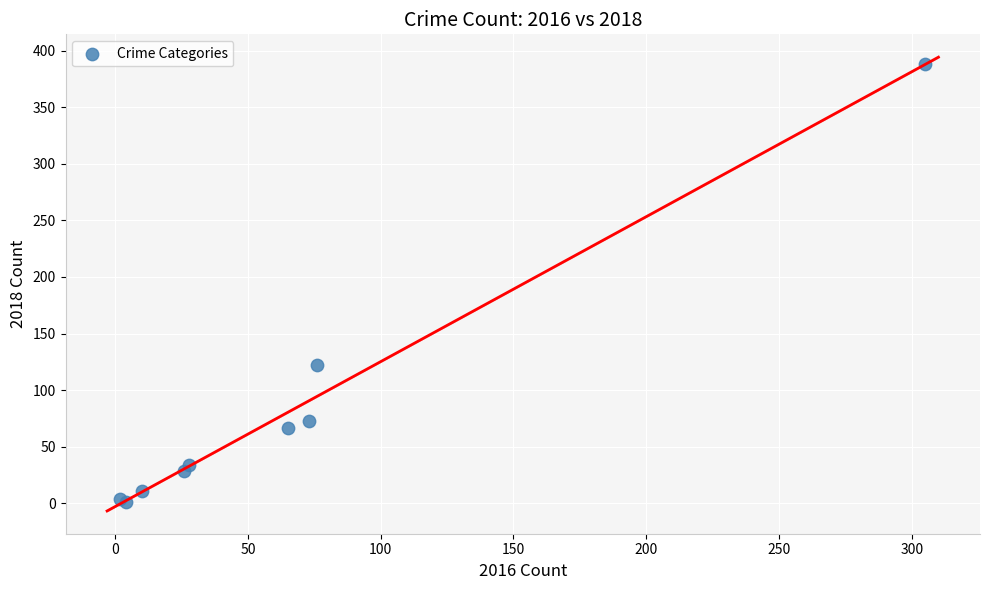

What Y value in the scatter plot is closest to 194?

122